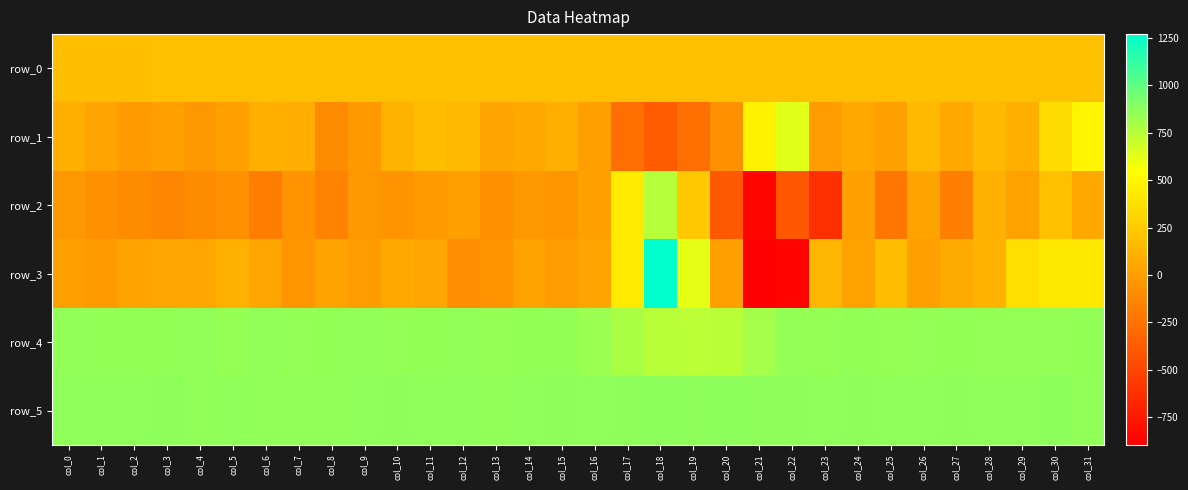

What is the average value of the row_0 series?

192.4